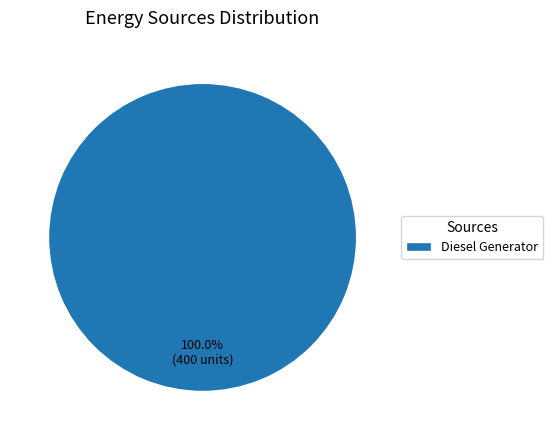

Rank the categories by value from highest to lowest.

Diesel Generator